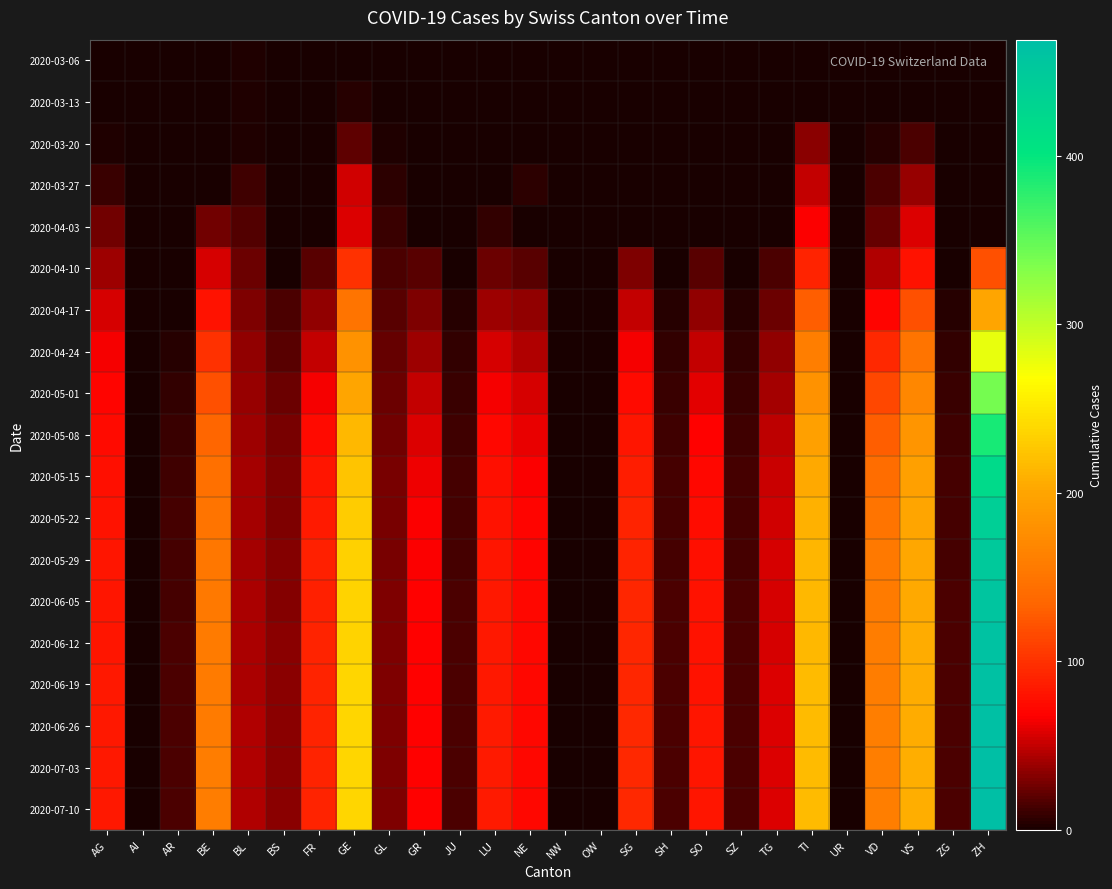

Which series has the largest range (max minus min)?

2020-07-10